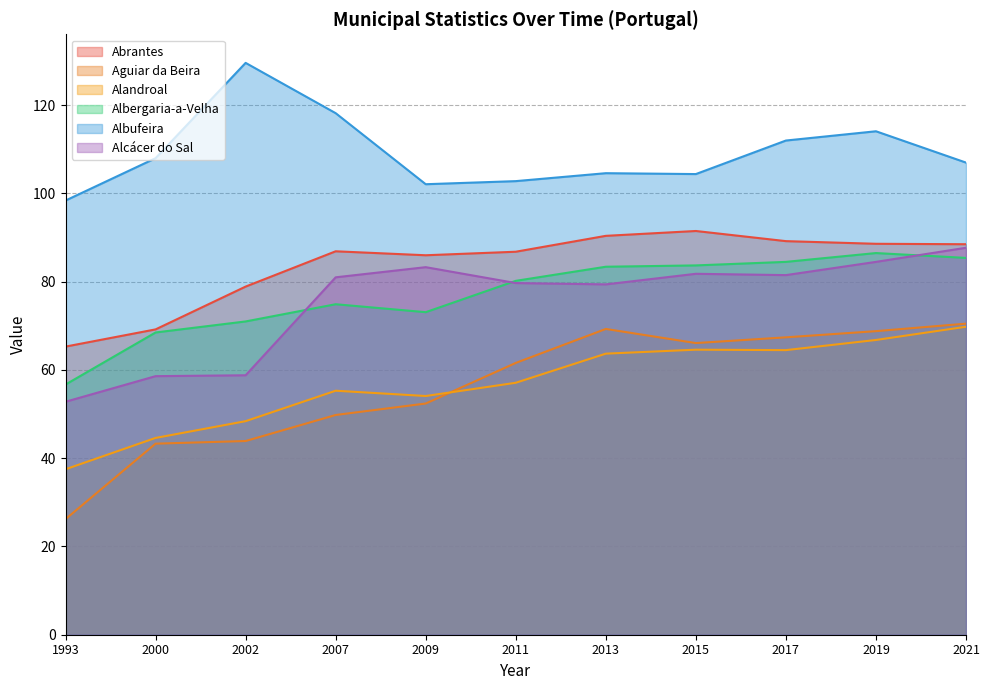

Which has a higher value, 2013 or 2021?

2013